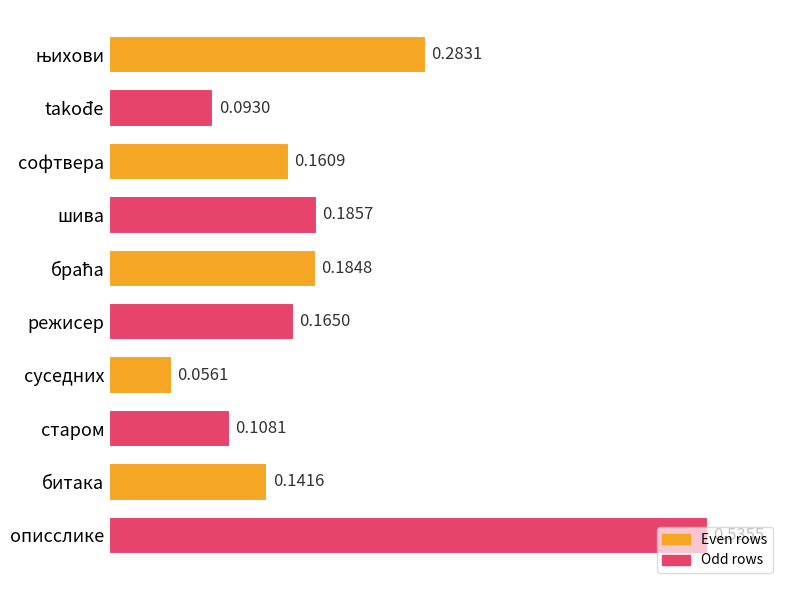

At which label is the value closest to 0?

суседних